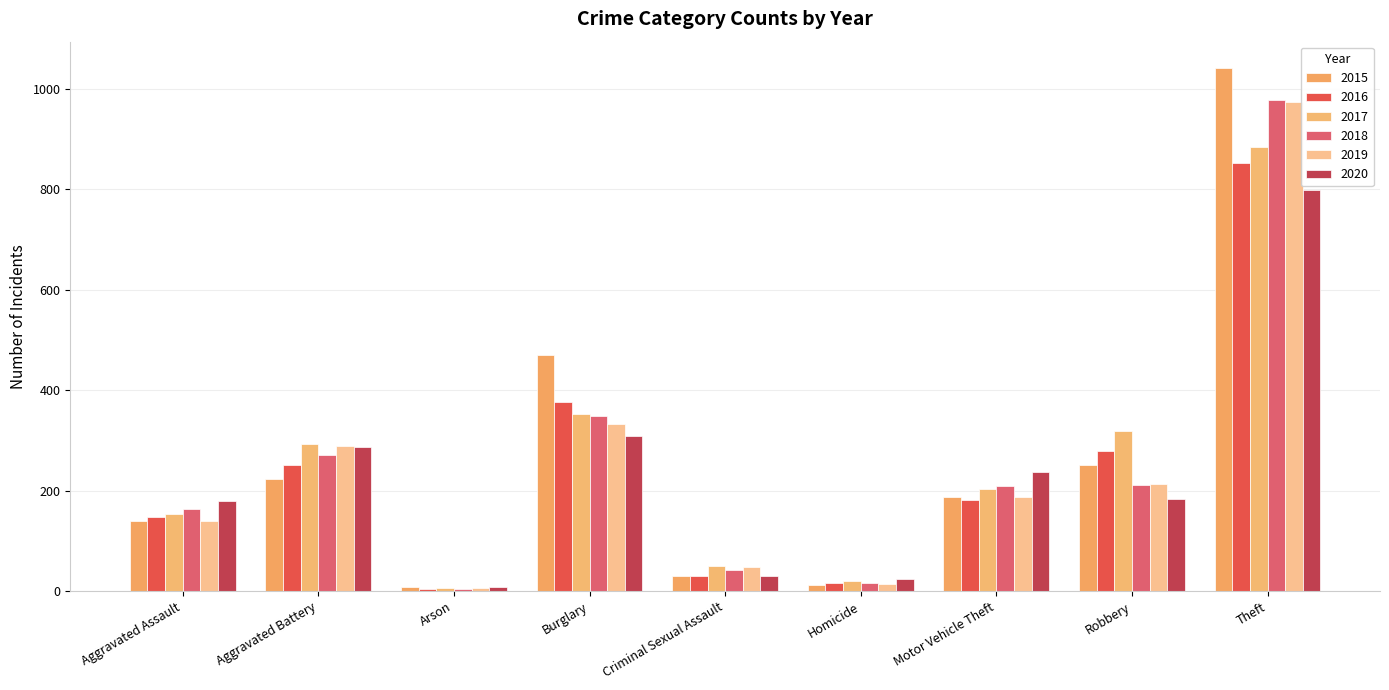

Rank the categories by 2017 value from lowest to highest.

Arson, Homicide, Criminal Sexual Assault, Aggravated Assault, Motor Vehicle Theft, Aggravated Battery, Robbery, Burglary, Theft